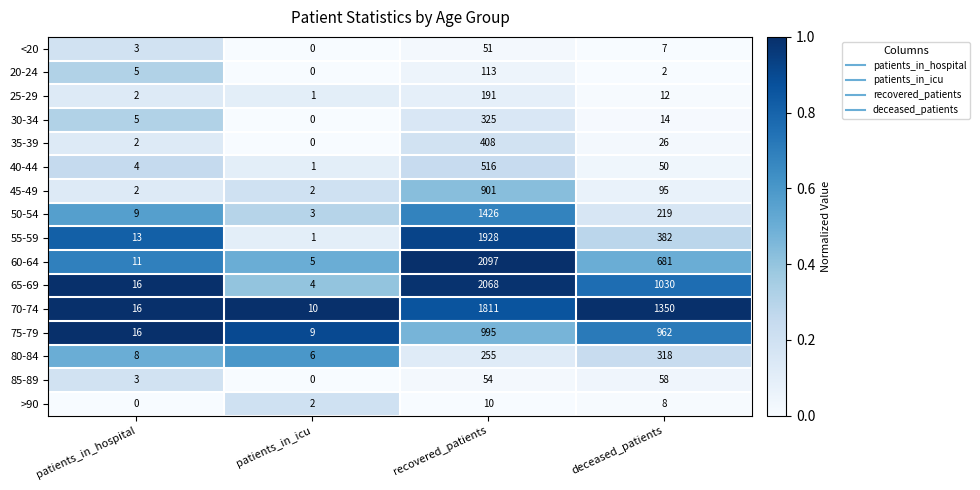

Read the 30-34 value at deceased_patients, to the nearest 5.

15